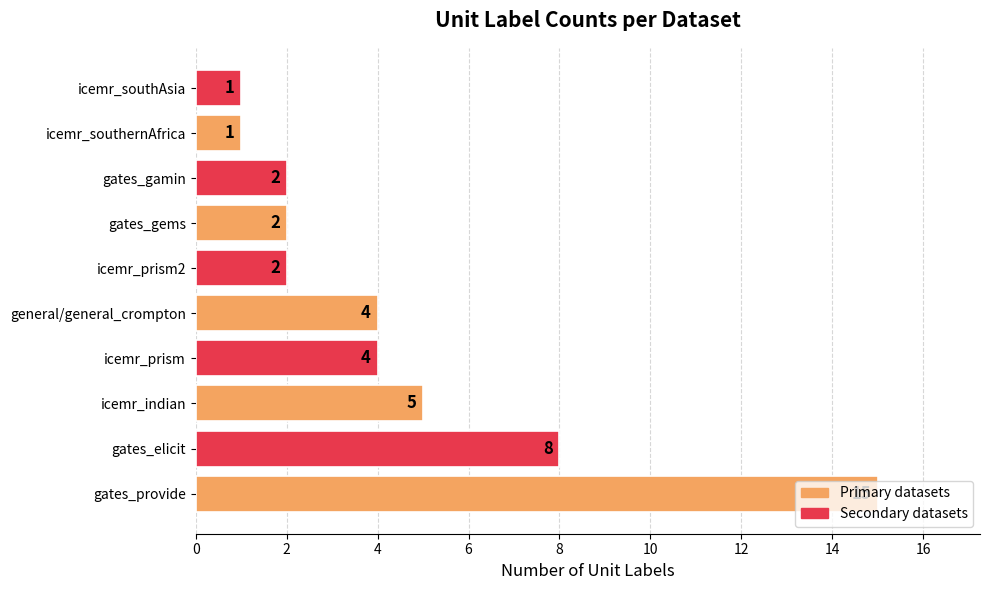

What is the average value?

4